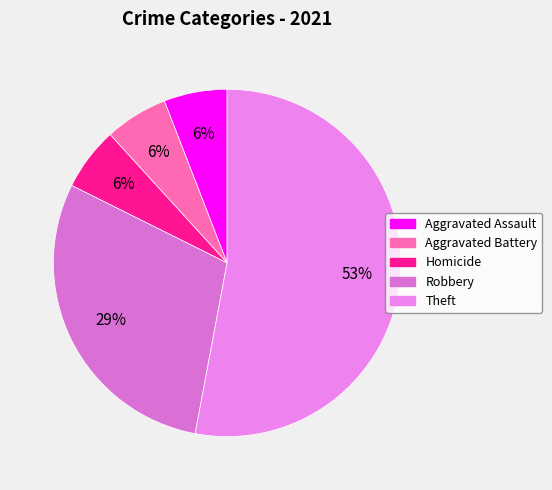

Count the number of slices in the pie.

5